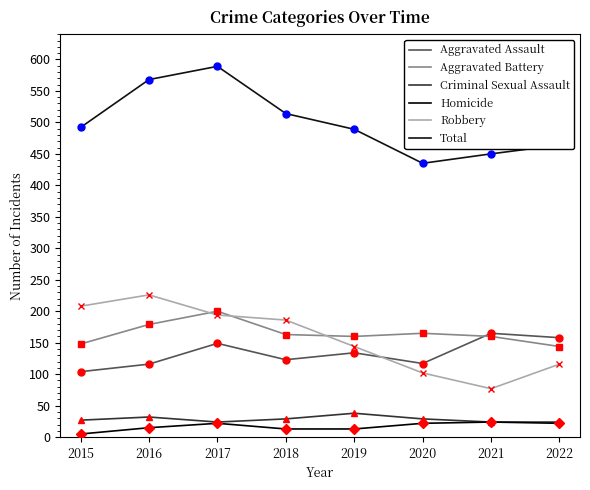

At which label does Aggravated Battery reach its peak?

2017